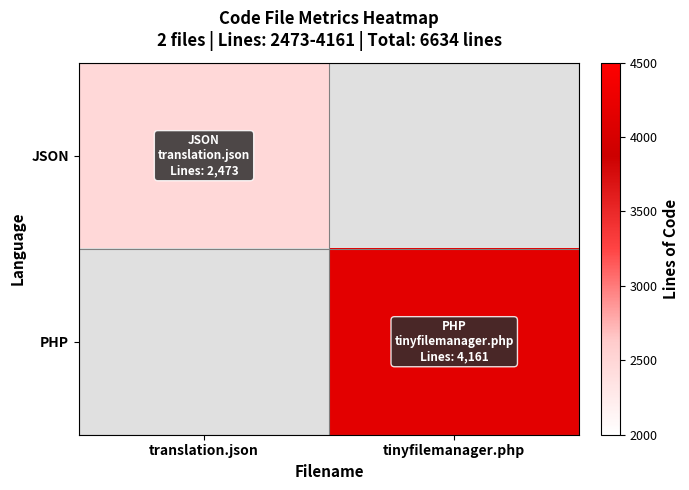

How many data points does each series have?

2